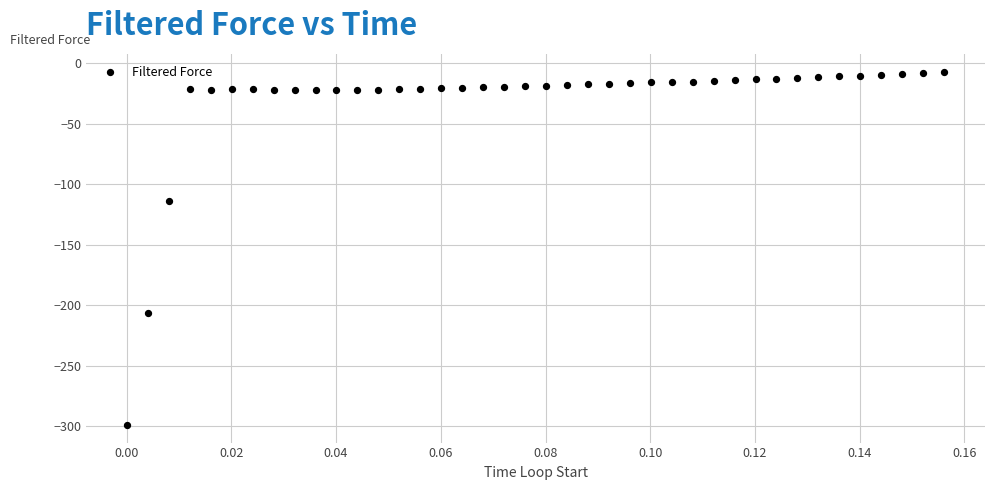

What is the range of Y values (max minus min)?

291.6